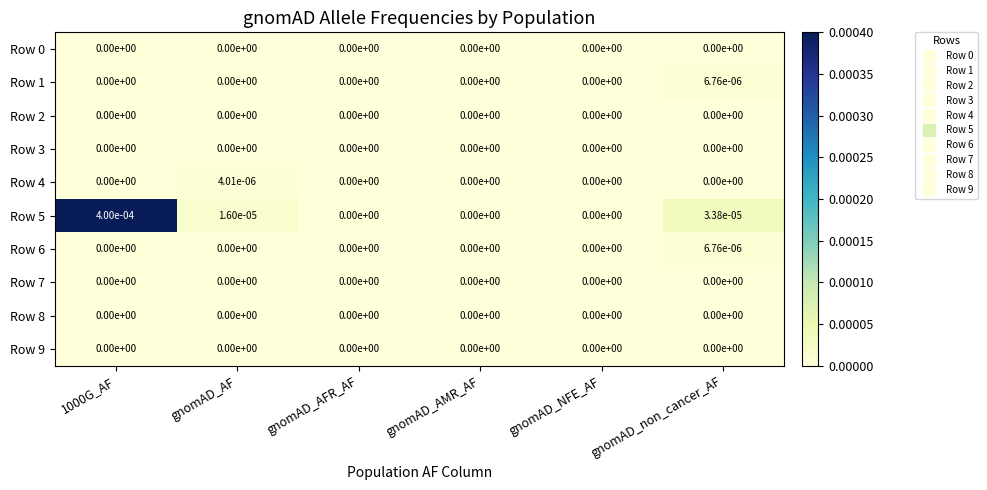

Which series changed the most between 1000G_AF and gnomAD_AFR_AF?

Row 5